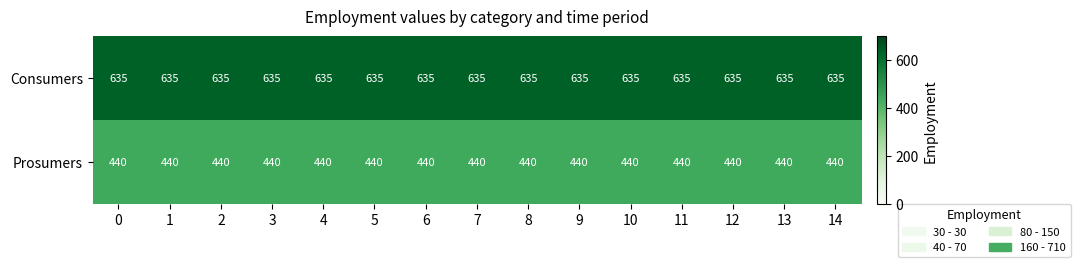

What is the total value across all series at 13?

1075